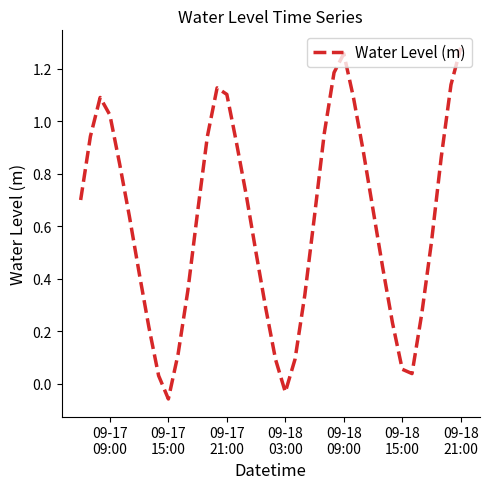

Does the chart display data point markers on the line(s)?

No